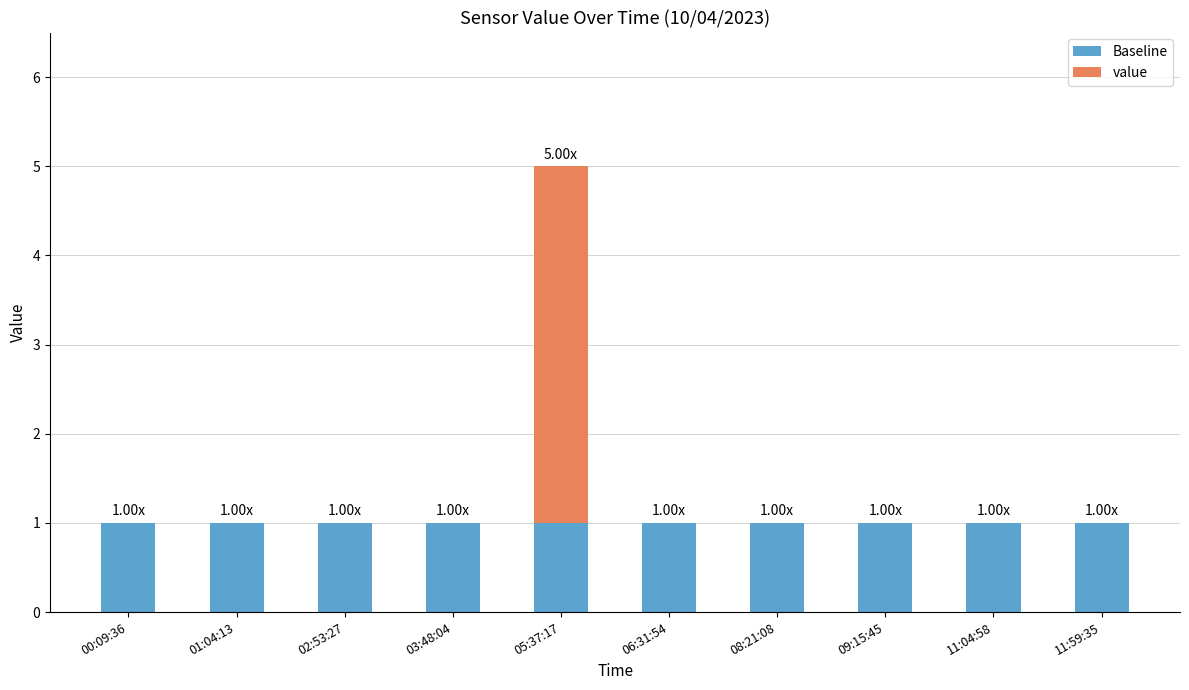

Count the number of data series in this chart.

2